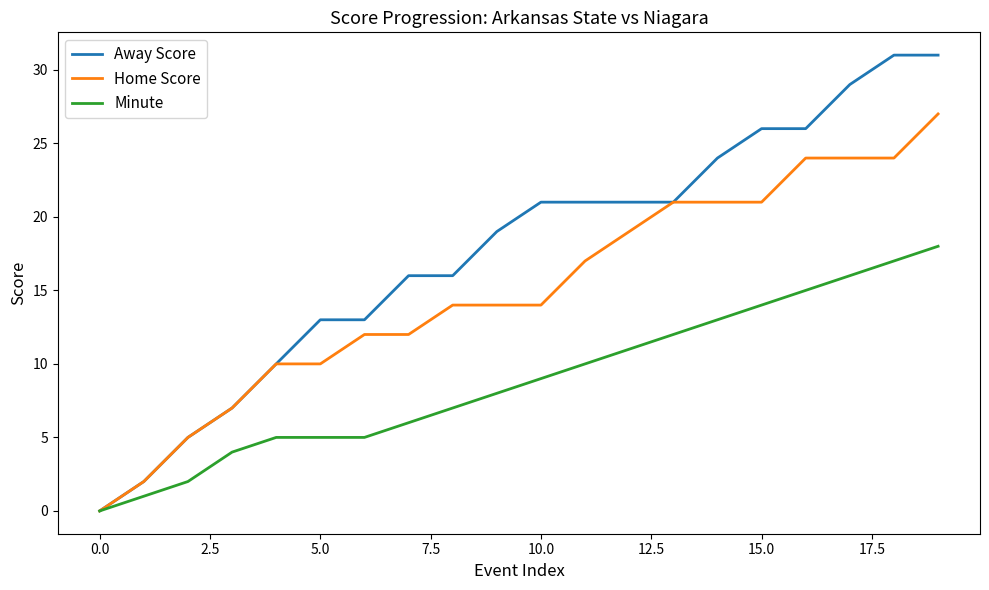

Which series has the widest spread of values?

Away Score